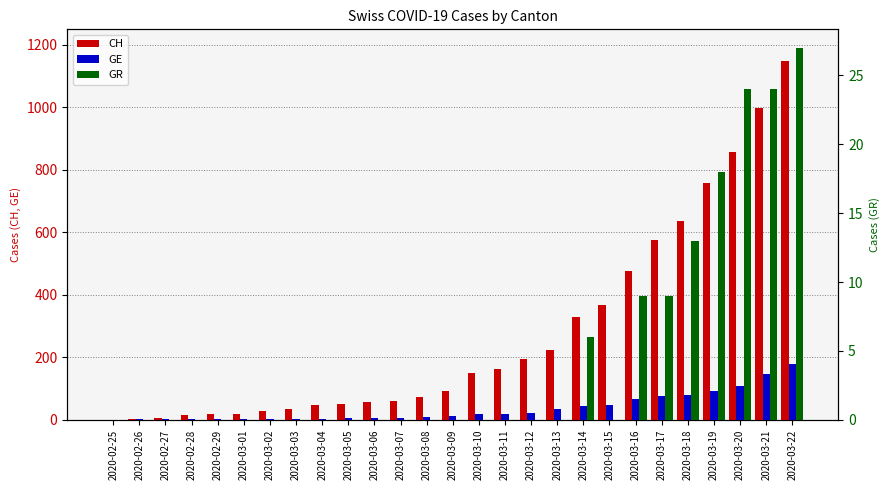

True or false: GE has a value of 3 at 2020-03-01.

True